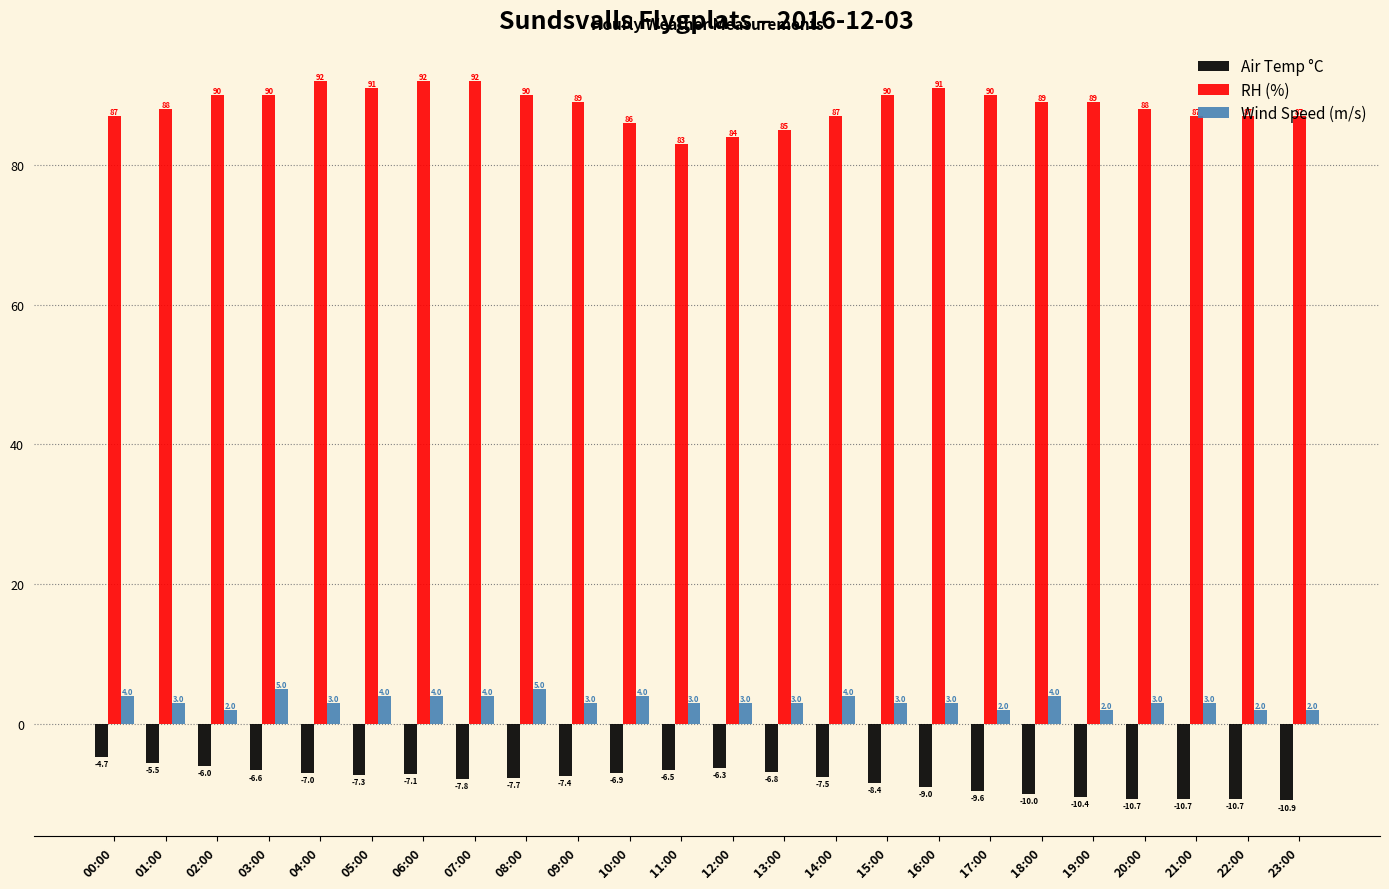

What position from the left is 02:00?

3